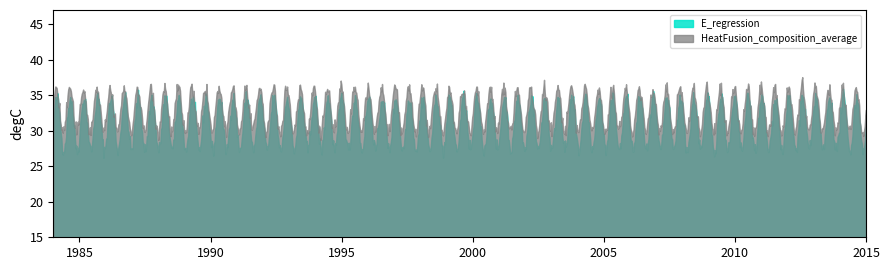

Rank the series by their average value, from lowest to highest.

E_regression, HeatFusion_composition_average